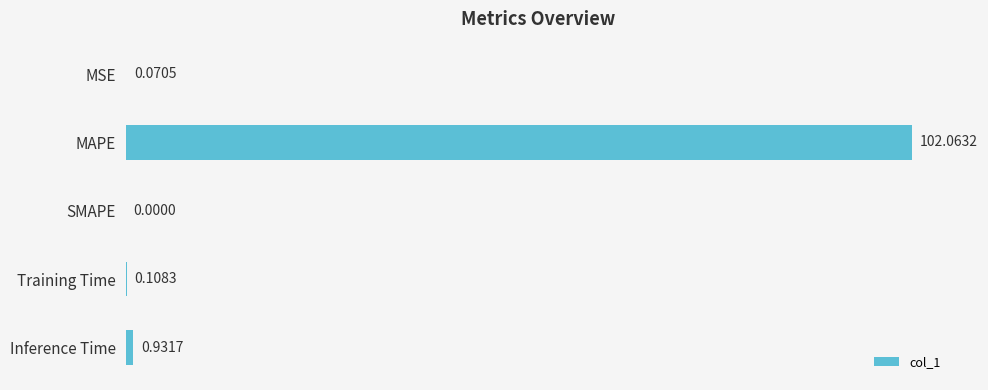

Between Inference Time and MSE, which is larger?

Inference Time